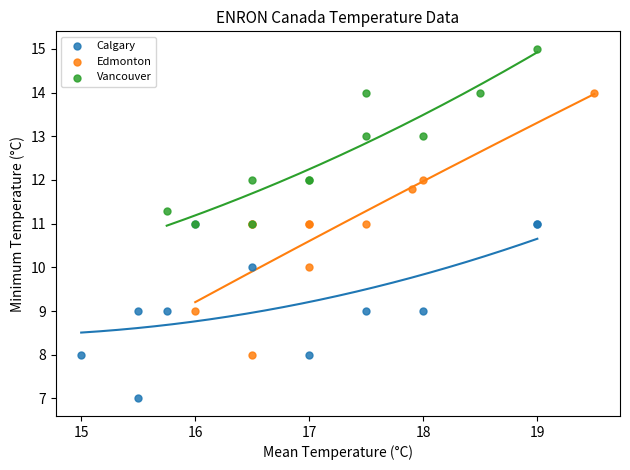

Which series contains the lowest Y value?

Calgary